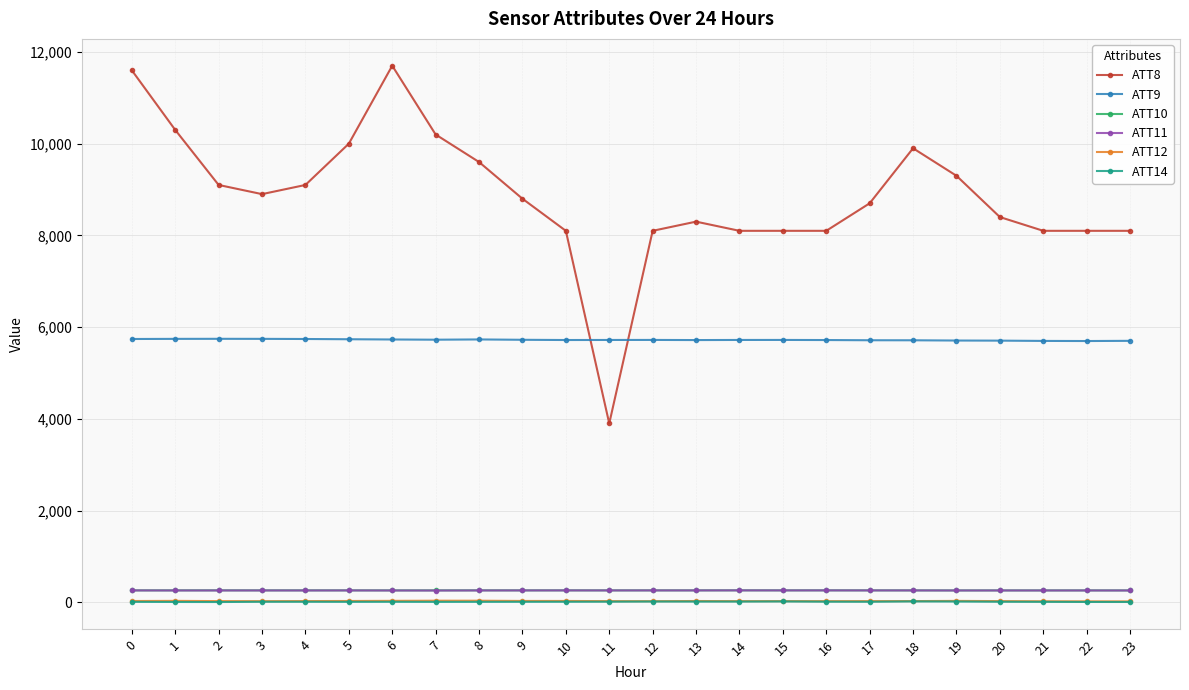

True or false: ATT11 and ATT8 cross at least once.

False